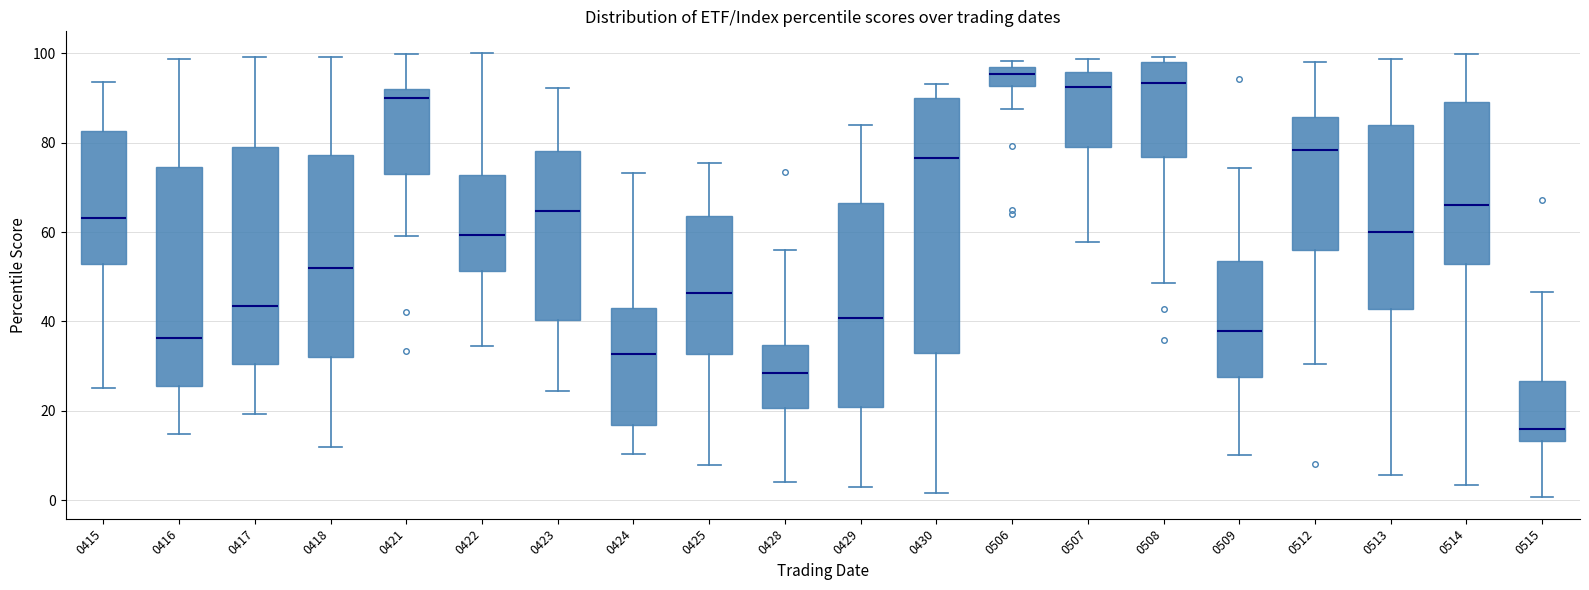

Reading left to right, transcribe this box plot: for each box, give where its median line is, the range the box spans, and where its two whiskers end, as read against the y-axis. The values are not printed on the chart, so give them approximately, as read against the axis.

0415: median 64, box 52 to 82, whiskers 26 to 94
0416: median 36, box 26 to 74, whiskers 14 to 98
0417: median 44, box 30 to 80, whiskers 20 to 100
0418: median 52, box 32 to 78, whiskers 12 to 100
0421: median 90, box 74 to 92, whiskers 60 to 100
0422: median 60, box 52 to 72, whiskers 34 to 100
0423: median 64, box 40 to 78, whiskers 24 to 92
0424: median 32, box 16 to 44, whiskers 10 to 74
0425: median 46, box 32 to 64, whiskers 8 to 76
0428: median 28, box 20 to 34, whiskers 4 to 56
0429: median 40, box 20 to 66, whiskers 4 to 84
0430: median 76, box 34 to 90, whiskers 2 to 94
0506: median 96 (inside the box), box 92 to 96, whiskers 88 to 98
0507: median 92, box 80 to 96, whiskers 58 to 98
0508: median 94, box 76 to 98, whiskers 48 to 100
0509: median 38, box 28 to 54, whiskers 10 to 74
0512: median 78, box 56 to 86, whiskers 30 to 98
0513: median 60, box 42 to 84, whiskers 6 to 98
0514: median 66, box 52 to 90, whiskers 4 to 100
0515: median 16, box 14 to 26, whiskers 0 to 46